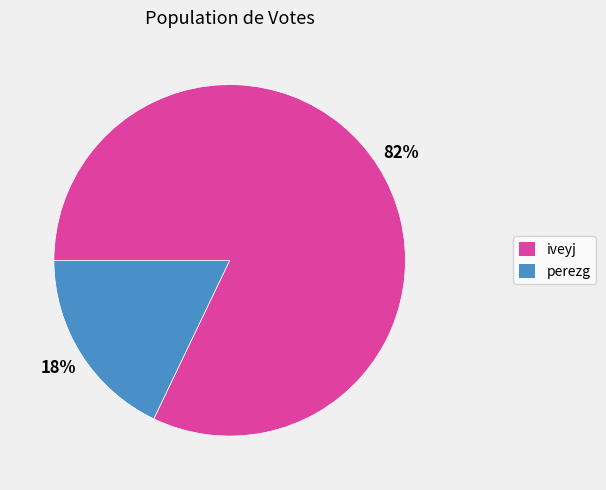

To the nearest percent, what is the difference between the perezg and iveyj slice percentages?

64%